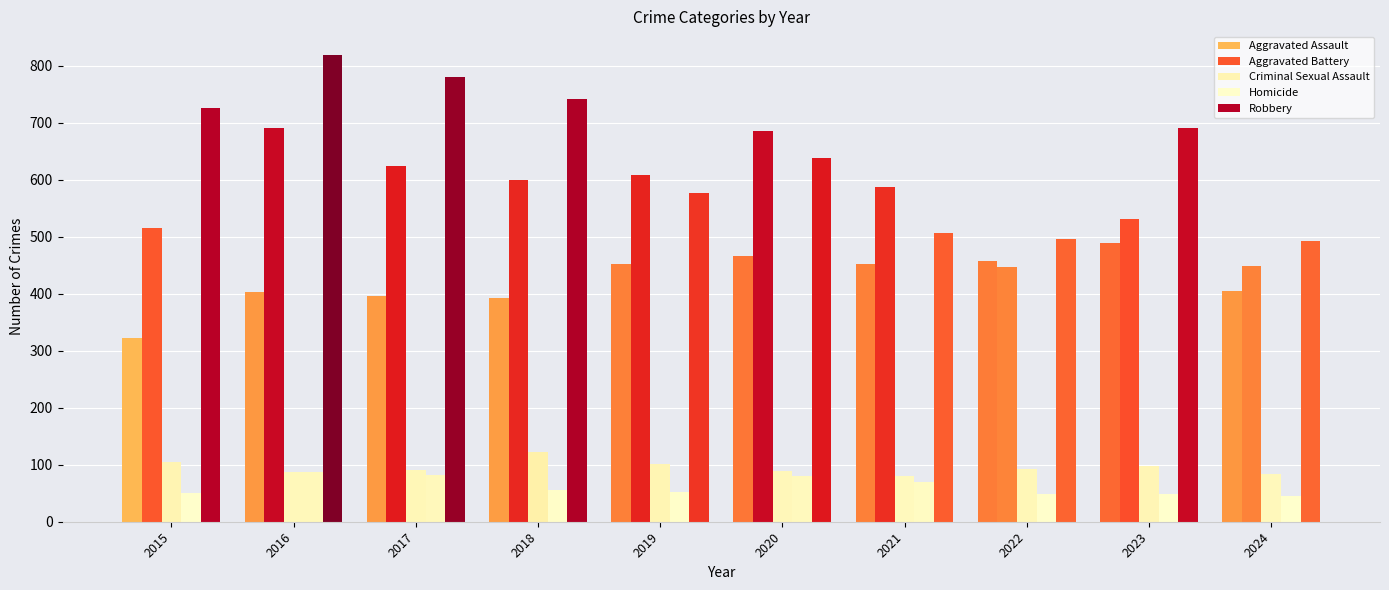

List the series in order of their peak value, lowest first.

Homicide, Criminal Sexual Assault, Aggravated Assault, Aggravated Battery, Robbery